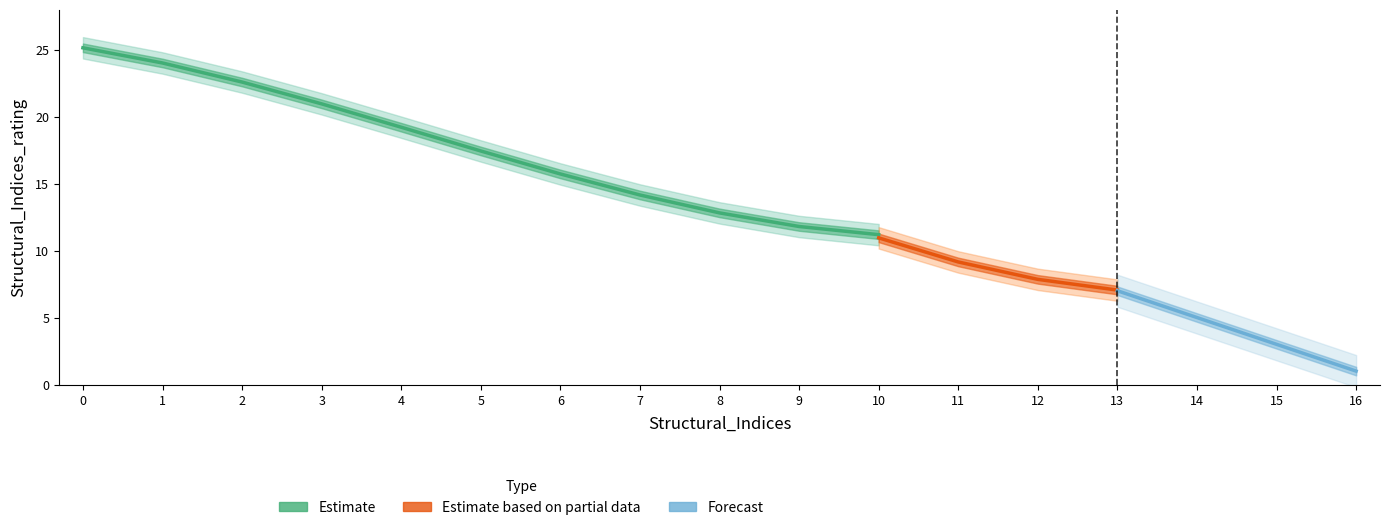

What is the difference between the values at 9 and 14?

7